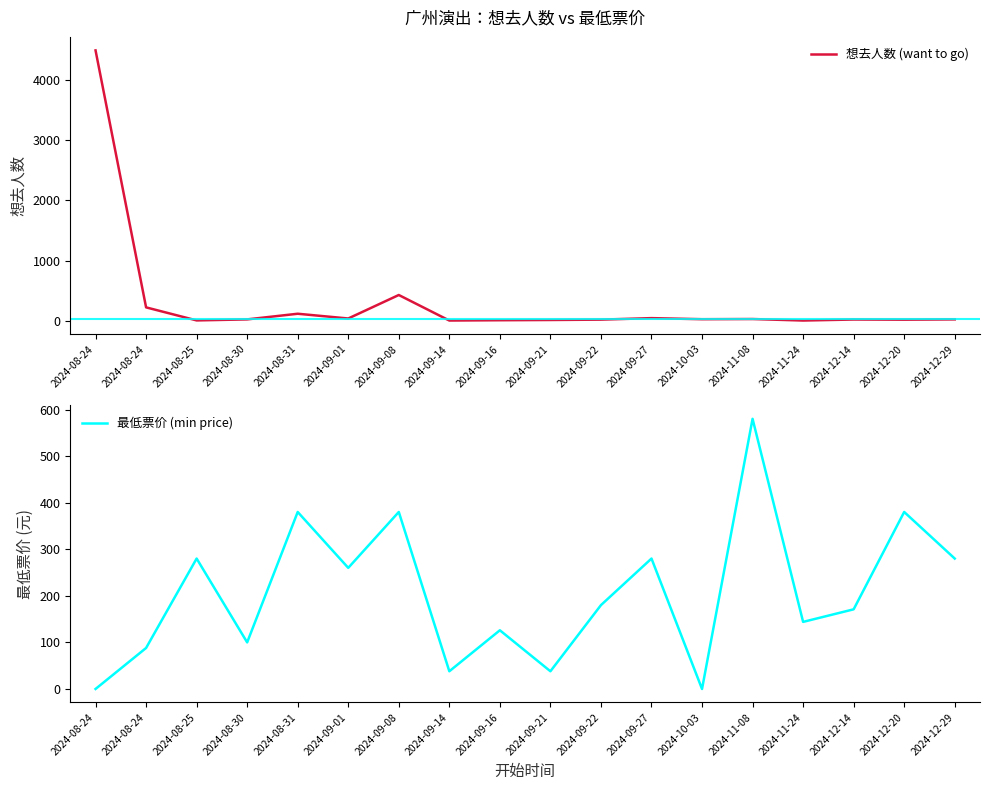

Does the chart have visible grid lines?

No